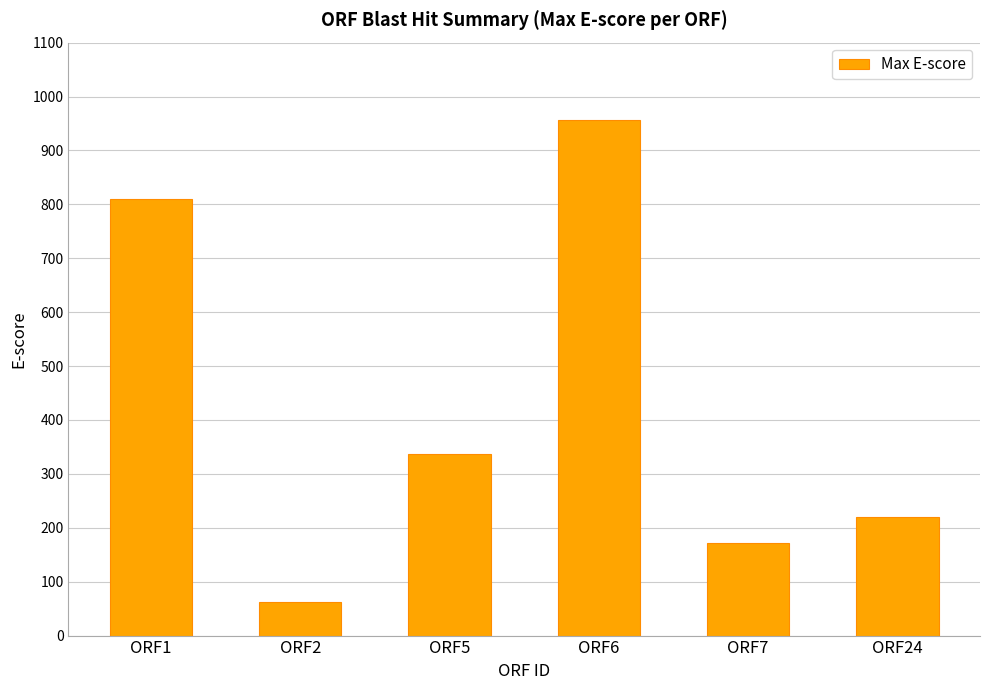

Is it true that the value at ORF24 is 117.7?

False